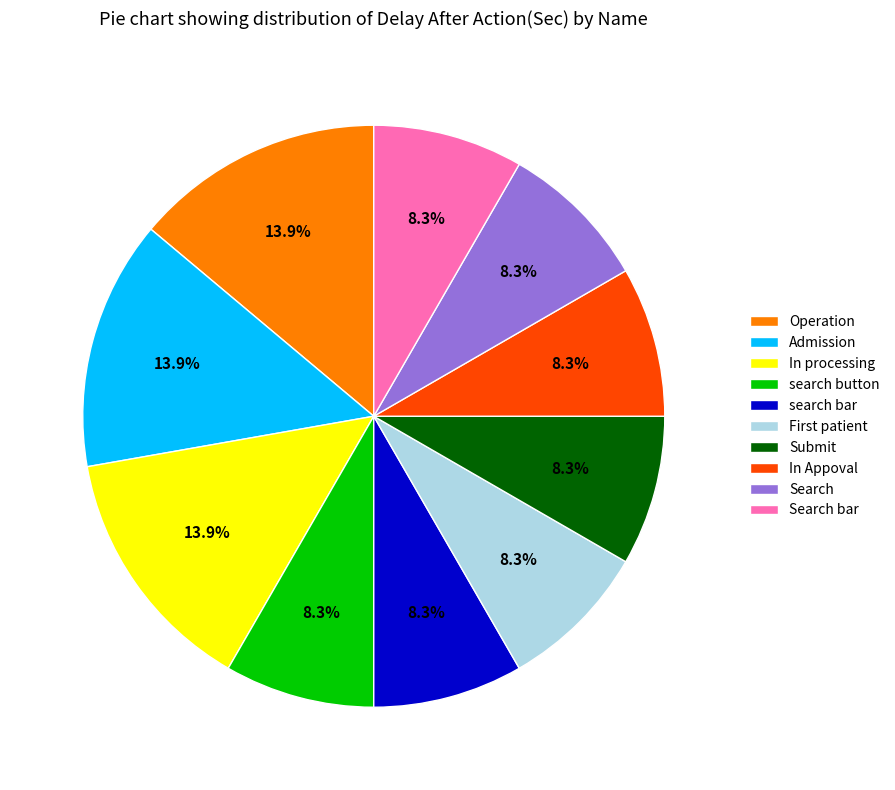

What percentage do Submit and Admission together represent?

22.2%